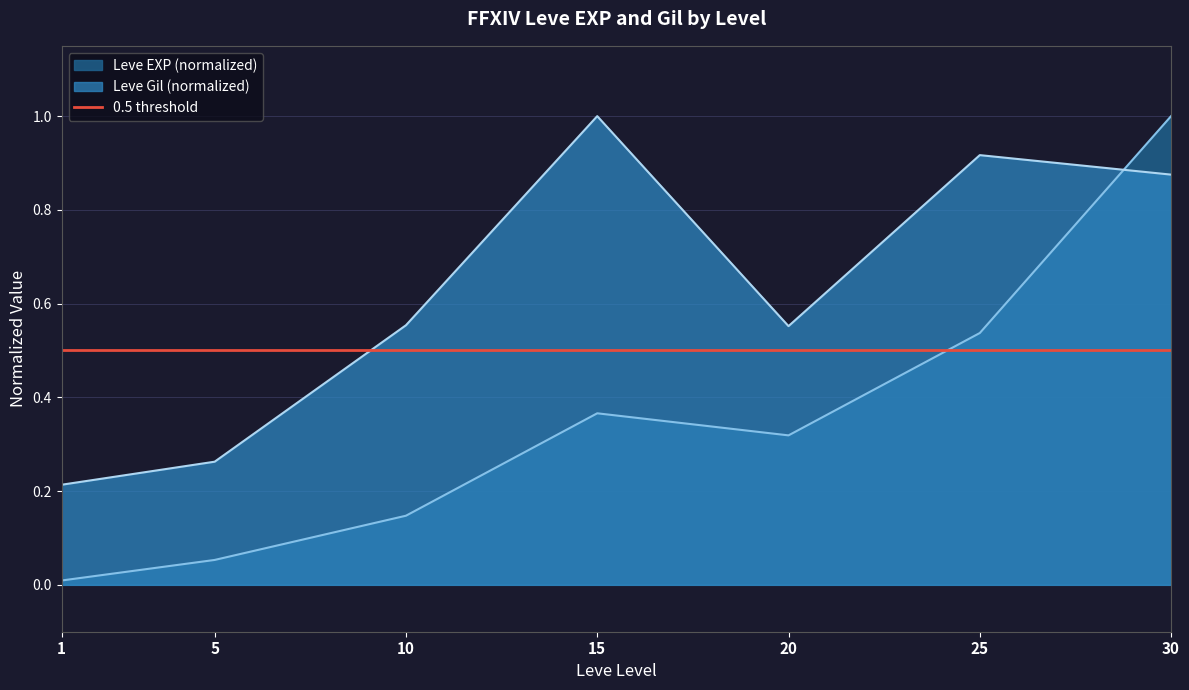

What is the average value of the Leve Gil series?

0.6